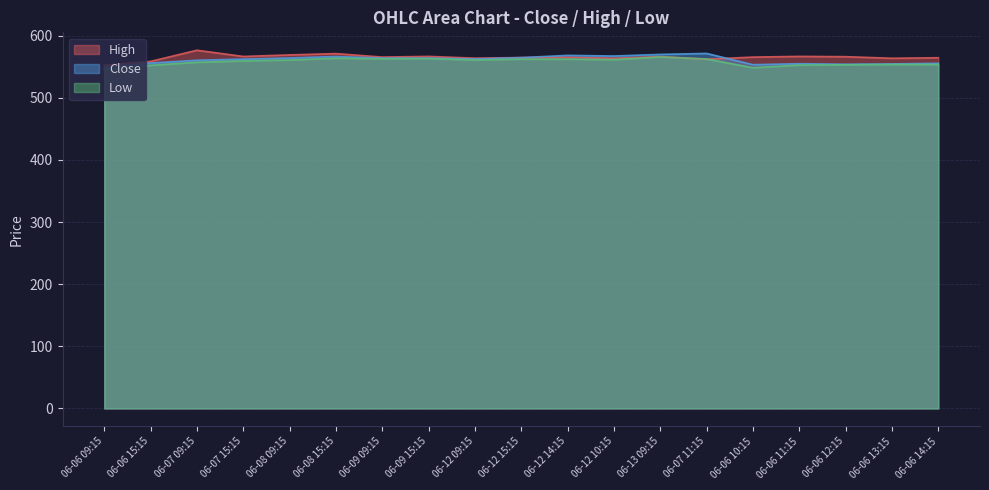

What is the smallest value displayed?

545.5